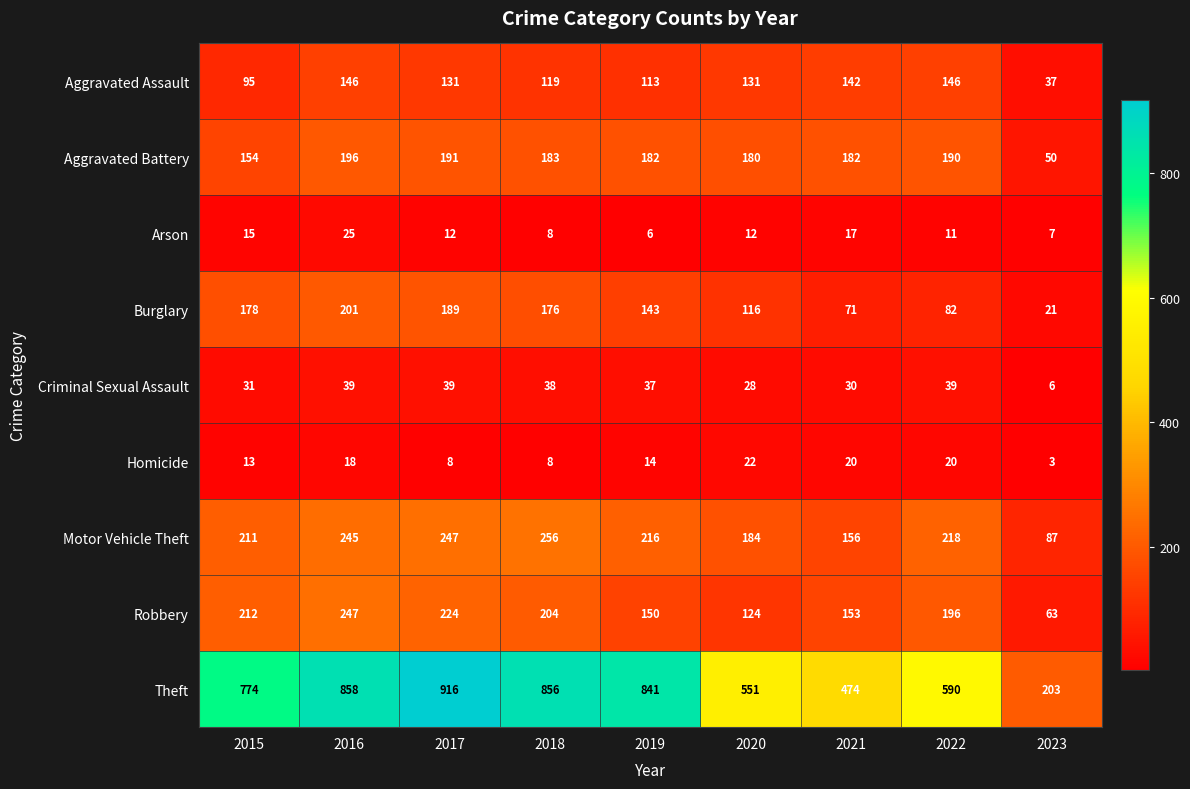

What is the difference between the highest and lowest values at 2017?

908